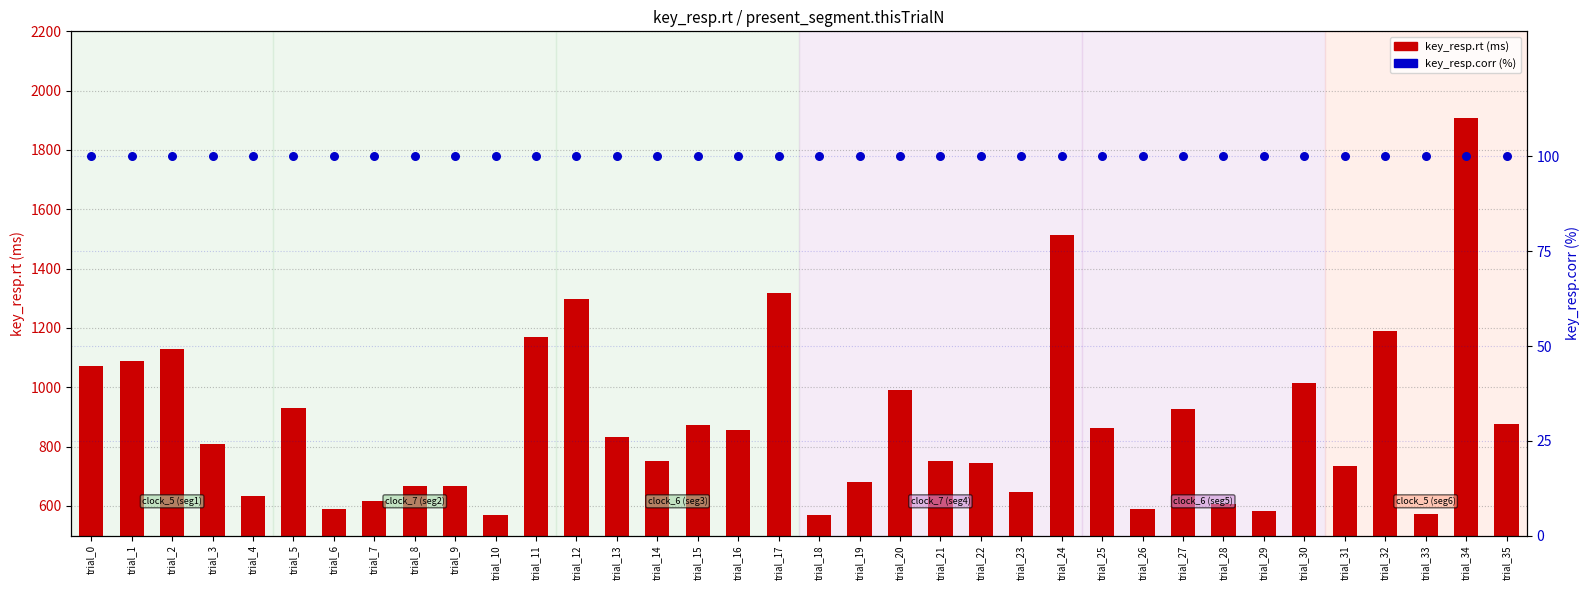

At which category is the sum across all series the highest?

trial_34